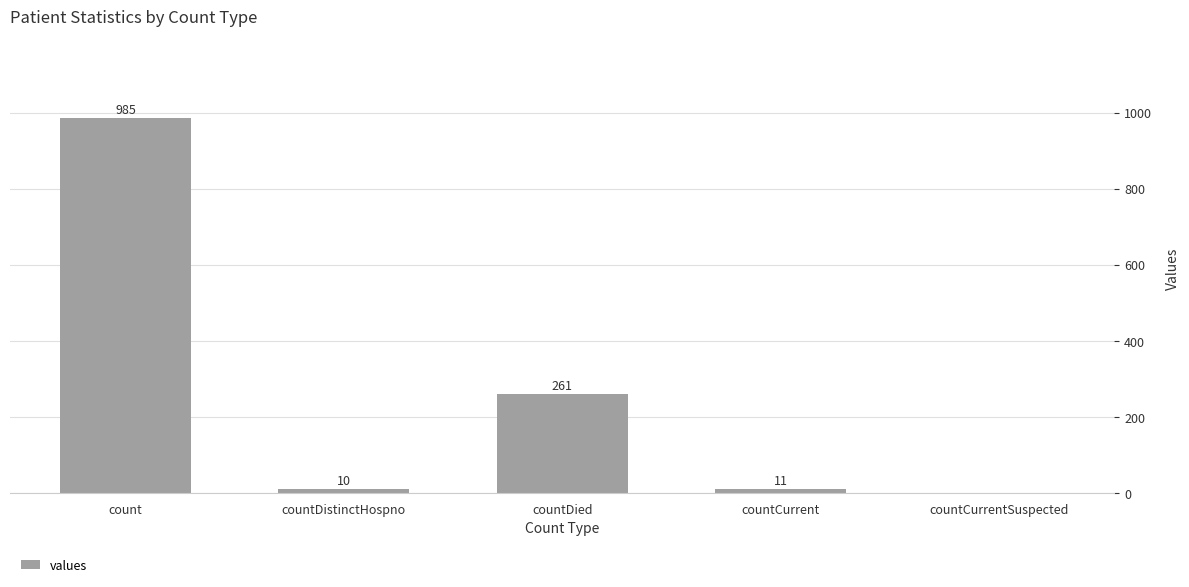

What is the sum of all values?

1267